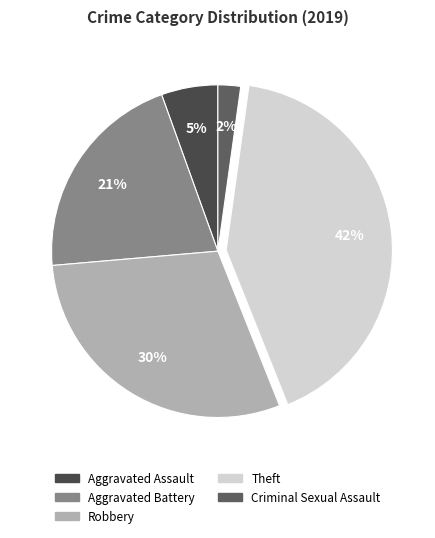

How many segments does this pie chart have?

5